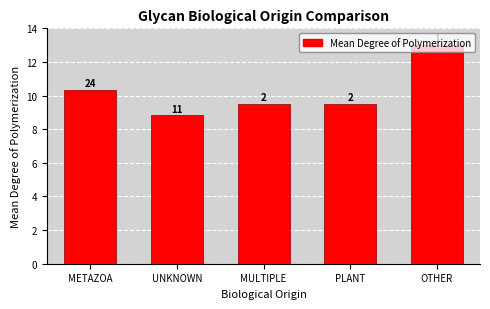

Does the chart contain any negative values?

No